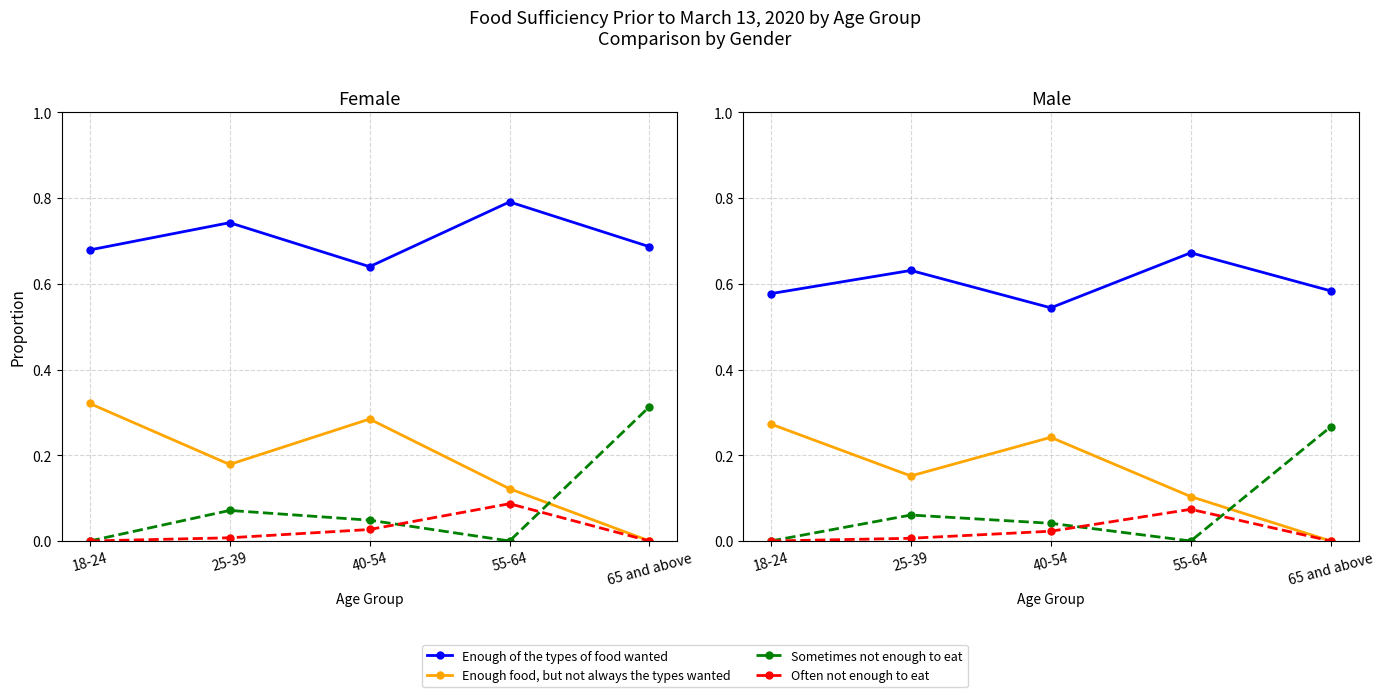

Does the chart display data point markers on the line(s)?

Yes